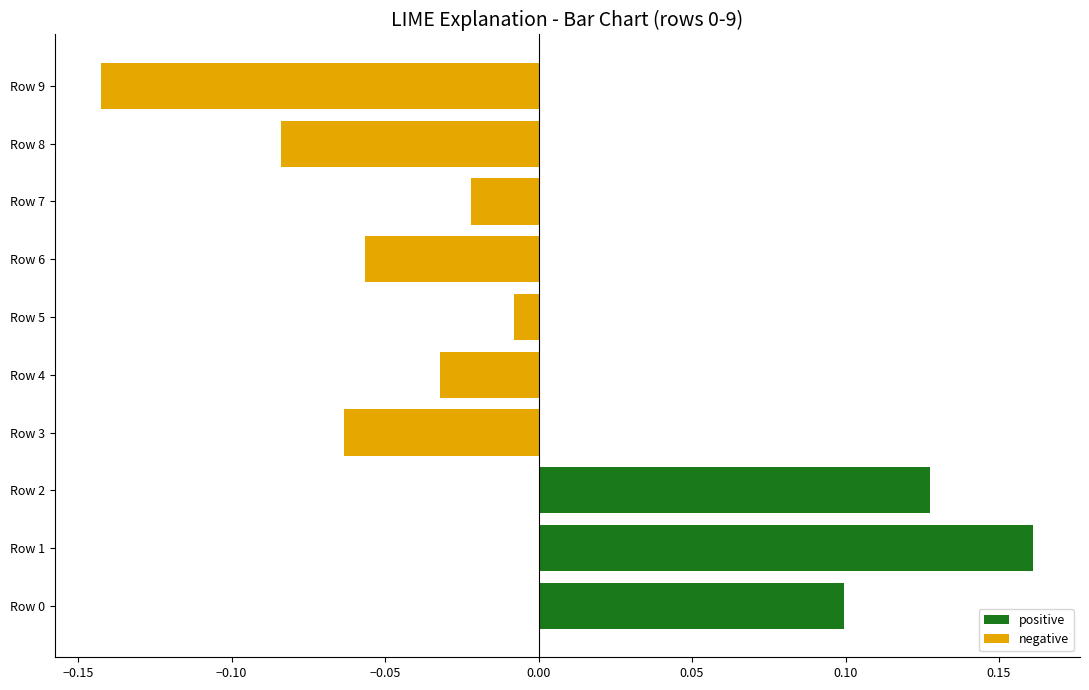

Reading left to right, extract all data points from this chart.

positive: 0.1	0.2	0.1	0.0	0.0	0.0	0.0	0.0	0.0	0.0
negative: 0.0	0.0	0.0	-0.1	-0.0	-0.0	-0.1	-0.0	-0.1	-0.1